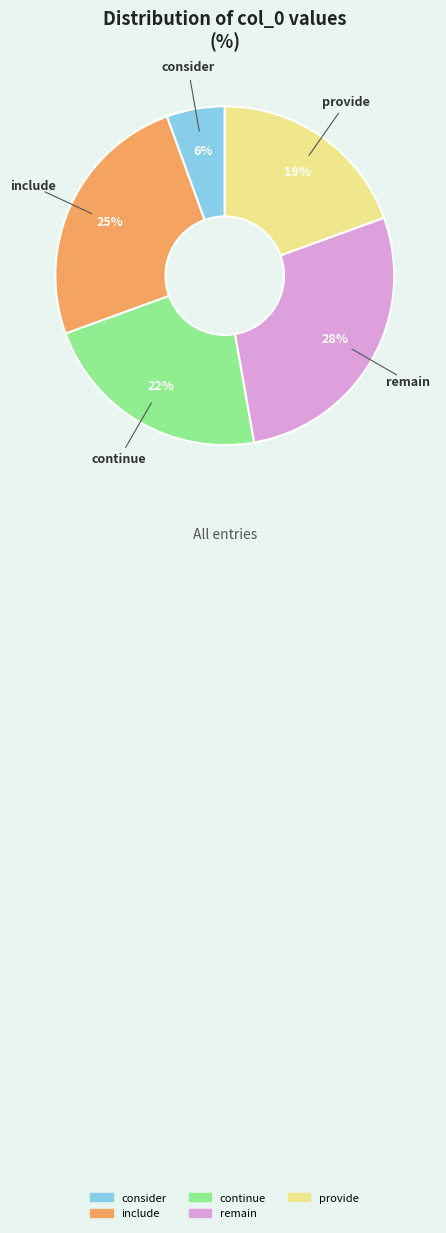

To the nearest percent, what is the combined percentage of consider and include?

31%